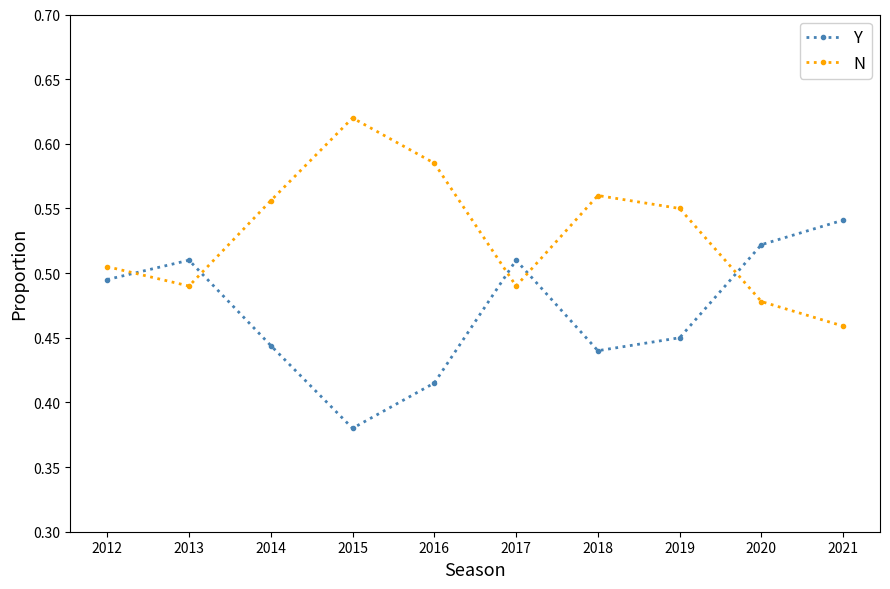

Rank the series at 2016 from lowest to highest value.

Y, N